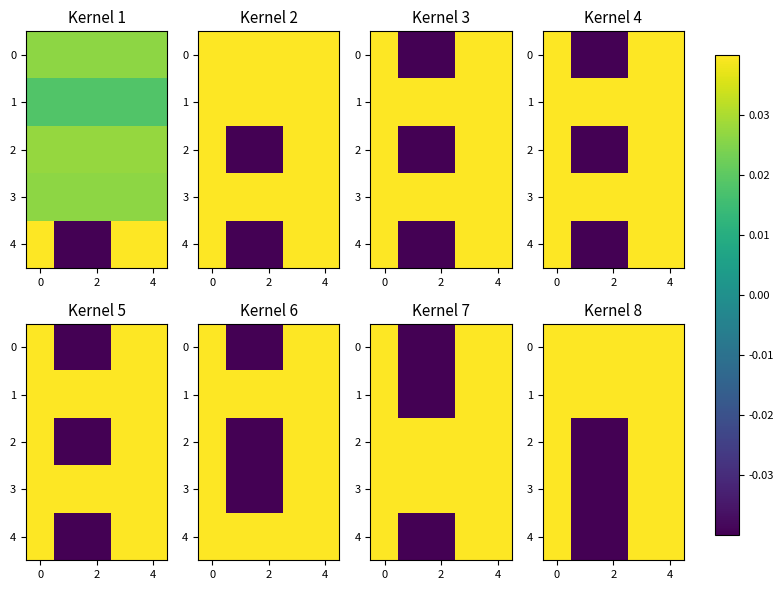

Which series has the widest spread of values?

4